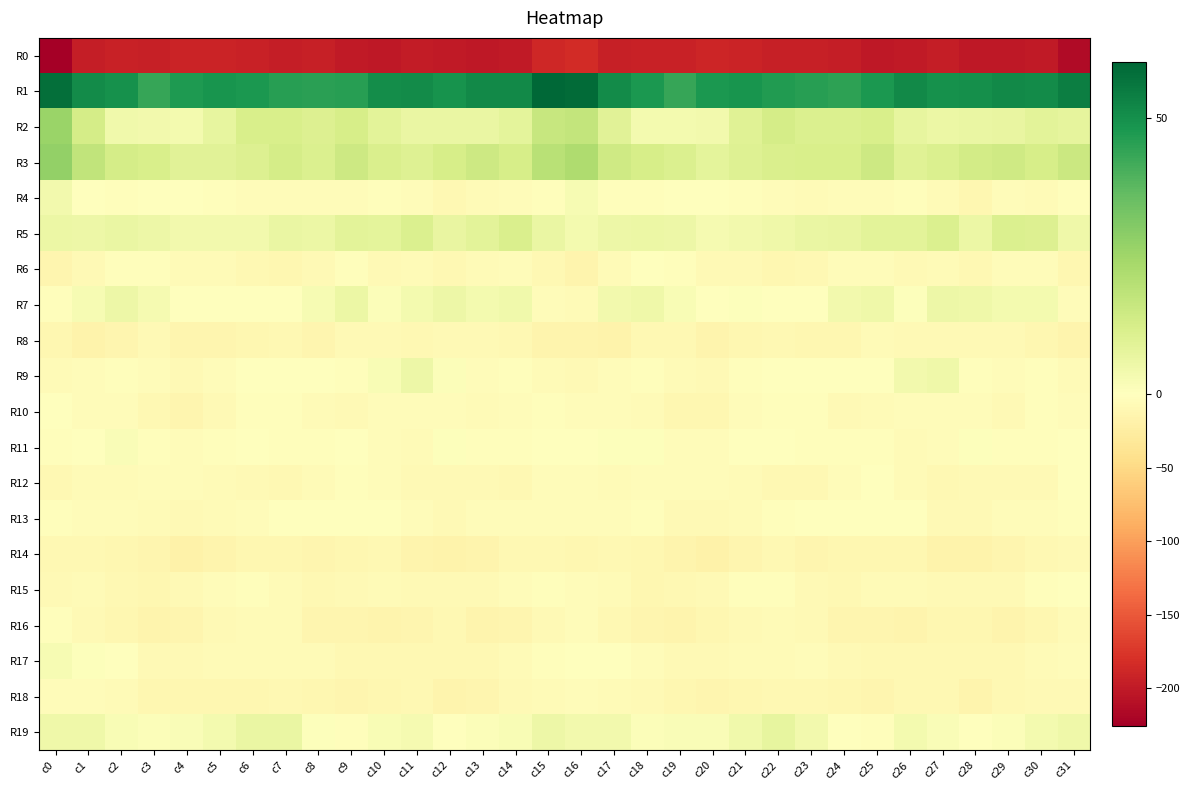

Reading left to right, what are all the values shown in this chart?

R0: c0=-225.6	c1=-197.3	c2=-193.2	c3=-194.0	c4=-190.4	c5=-191.4	c6=-193.5	c7=-195.9	c8=-194.8	c9=-200.6	c10=-201.9	c11=-197.4	c12=-199.6	c13=-201.7	c14=-199.7	c15=-187.6	c16=-184.5	c17=-194.9	c18=-192.6	c19=-193.2	c20=-190.3	c21=-192.1	c22=-194.8	c23=-195.2	c24=-196.6	c25=-202.5	c26=-200.2	c27=-197.3	c28=-201.1	c29=-201.1	c30=-199.7	c31=-214.1
R1: c0=58.3	c1=51.2	c2=49.7	c3=43.5	c4=47.2	c5=48.6	c6=47.6	c7=45.9	c8=45.5	c9=46.0	c10=50.6	c11=50.9	c12=49.2	c13=51.4	c14=51.3	c15=60.2	c16=58.8	c17=51.0	c18=47.8	c19=43.7	c20=47.9	c21=48.7	c22=46.7	c23=45.8	c24=44.8	c25=47.7	c26=51.3	c27=49.8	c28=50.0	c29=51.5	c30=51.1	c31=54.2
R2: c0=25.9	c1=13.1	c2=4.4	c3=3.8	c4=3.5	c5=7.2	c6=12.0	c7=12.2	c8=10.6	c9=12.6	c10=8.7	c11=6.3	c12=6.3	c13=6.3	c14=8.3	c15=16.1	c16=17.1	c17=9.0	c18=3.6	c19=3.4	c20=3.8	c21=9.7	c22=12.9	c23=11.0	c24=11.0	c25=12.0	c26=7.1	c27=6.0	c28=6.5	c29=6.9	c30=8.5	c31=7.5
R3: c0=27.7	c1=17.6	c2=12.7	c3=11.9	c4=9.1	c5=9.2	c6=10.6	c7=12.9	c8=11.0	c9=14.8	c10=11.5	c11=10.0	c12=12.5	c13=14.7	c14=12.5	c15=19.3	c16=22.0	c17=14.6	c18=12.3	c19=10.9	c20=8.4	c21=9.9	c22=11.7	c23=11.9	c24=11.9	c25=14.8	c26=9.8	c27=11.2	c28=13.6	c29=14.1	c30=12.3	c31=15.1
R4: c0=4.1	c1=0.4	c2=-3.0	c3=-0.2	c4=-0.6	c5=-1.9	c6=-3.6	c7=-5.0	c8=-4.8	c9=-4.7	c10=-3.2	c11=-4.4	c12=-10.5	c13=-6.5	c14=-4.9	c15=-2.2	c16=2.6	c17=-1.9	c18=-2.2	c19=0.4	c20=-1.5	c21=-2.3	c22=-4.3	c23=-5.4	c24=-4.5	c25=-4.5	c26=-3.2	c27=-6.2	c28=-10.9	c29=-4.5	c30=-5.7	c31=-3.3
R5: c0=5.6	c1=5.5	c2=6.3	c3=5.4	c4=4.1	c5=3.9	c6=4.2	c7=6.3	c8=6.1	c9=8.5	c10=8.2	c11=10.9	c12=7.0	c13=8.5	c14=11.7	c15=6.2	c16=3.5	c17=5.3	c18=6.0	c19=5.2	c20=3.2	c21=4.1	c22=5.0	c23=6.3	c24=6.8	c25=8.7	c26=8.6	c27=11.0	c28=5.7	c29=10.9	c30=10.3	c31=4.8
R6: c0=-13.1	c1=-8.1	c2=-1.8	c3=-2.4	c4=-5.9	c5=-6.7	c6=-9.8	c7=-11.3	c8=-7.4	c9=-2.6	c10=-7.4	c11=-5.5	c12=-8.9	c13=-7.0	c14=-4.0	c15=-10.1	c16=-14.6	c17=-5.5	c18=-1.6	c19=-3.5	c20=-7.1	c21=-7.3	c22=-10.9	c23=-10.6	c24=-4.6	c25=-4.3	c26=-7.4	c27=-5.9	c28=-9.1	c29=-5.1	c30=-5.1	c31=-11.0
R7: c0=-2.2	c1=2.7	c2=5.4	c3=3.3	c4=-1.0	c5=0.0	c6=-0.8	c7=-0.6	c8=2.4	c9=5.7	c10=1.4	c11=3.6	c12=5.3	c13=3.6	c14=4.3	c15=-3.6	c16=-5.6	c17=4.1	c18=4.7	c19=1.9	c20=-1.6	c21=0.5	c22=-1.4	c23=0.3	c24=4.2	c25=4.8	c26=0.9	c27=5.3	c28=5.1	c29=3.6	c30=3.6	c31=-3.8
R8: c0=-11.8	c1=-16.2	c2=-13.0	c3=-8.8	c4=-14.1	c5=-13.6	c6=-10.7	c7=-9.4	c8=-12.4	c9=-7.7	c10=-7.1	c11=-8.9	c12=-7.4	c13=-7.1	c14=-9.9	c15=-14.4	c16=-15.0	c17=-16.8	c18=-10.2	c19=-10.3	c20=-15.4	c21=-12.2	c22=-9.6	c23=-10.9	c24=-11.3	c25=-6.0	c26=-8.6	c27=-8.0	c28=-7.3	c29=-7.9	c30=-11.3	c31=-14.2
R9: c0=-5.4	c1=-4.7	c2=-3.5	c3=-4.5	c4=-7.7	c5=-4.5	c6=-0.6	c7=-0.2	c8=-0.7	c9=-2.6	c10=2.4	c11=5.2	c12=1.1	c13=-4.5	c14=-2.1	c15=-7.0	c16=-7.8	c17=-4.5	c18=-3.5	c19=-5.7	c20=-8.0	c21=-2.5	c22=-0.2	c23=-0.2	c24=-1.6	c25=-1.5	c26=4.1	c27=4.7	c28=-2.4	c29=-4.0	c30=-2.1	c31=-7.0
R10: c0=-1.3	c1=-3.7	c2=-5.1	c3=-10.1	c4=-12.5	c5=-7.7	c6=-2.6	c7=-2.5	c8=-5.9	c9=-7.5	c10=-4.6	c11=-3.8	c12=-3.6	c13=-6.9	c14=-4.9	c15=-3.3	c16=-3.6	c17=-4.5	c18=-6.4	c19=-11.5	c20=-12.0	c21=-5.2	c22=-2.0	c23=-3.5	c24=-7.3	c25=-6.4	c26=-4.1	c27=-3.6	c28=-5.2	c29=-7.2	c30=-3.3	c31=-4.7
R11: c0=-2.3	c1=-0.6	c2=1.6	c3=-2.9	c4=-3.8	c5=-2.9	c6=-0.2	c7=-2.1	c8=-2.2	c9=-1.5	c10=-4.9	c11=-6.0	c12=0.6	c13=-1.9	c14=-3.0	c15=-1.1	c16=-0.9	c17=0.6	c18=0.6	c19=-4.0	c20=-4.1	c21=-1.3	c22=-0.6	c23=-2.7	c24=-1.8	c25=-1.9	c26=-6.2	c27=-3.8	c28=0.5	c29=-3.1	c30=-1.8	c31=-0.2
R12: c0=-9.9	c1=-6.8	c2=-5.7	c3=-4.4	c4=-3.8	c5=-6.6	c6=-7.8	c7=-9.3	c8=-6.5	c9=-1.9	c10=-3.9	c11=-8.6	c12=-8.7	c13=-8.3	c14=-9.0	c15=-4.0	c16=-3.8	c17=-6.2	c18=-4.8	c19=-4.3	c20=-4.9	c21=-7.0	c22=-8.8	c23=-9.0	c24=-4.3	c25=-1.5	c26=-5.5	c27=-9.8	c28=-8.4	c29=-8.6	c30=-7.7	c31=-0.6
R13: c0=-3.0	c1=-5.1	c2=-3.7	c3=-5.4	c4=-8.2	c5=-6.1	c6=-4.1	c7=-1.6	c8=-0.7	c9=-0.6	c10=-1.4	c11=-5.2	c12=-8.3	c13=-4.3	c14=-4.0	c15=-4.7	c16=-5.1	c17=-5.1	c18=-3.2	c19=-7.5	c20=-7.6	c21=-5.7	c22=-3.0	c23=-1.6	c24=0.2	c25=-1.3	c26=-1.7	c27=-7.9	c28=-7.1	c29=-3.6	c30=-4.6	c31=-3.4
R14: c0=-10.4	c1=-10.0	c2=-11.2	c3=-13.0	c4=-18.2	c5=-15.2	c6=-10.7	c7=-11.8	c8=-12.9	c9=-11.9	c10=-10.4	c11=-14.5	c12=-17.0	c13=-14.8	c14=-10.4	c15=-9.4	c16=-10.9	c17=-10.2	c18=-11.4	c19=-15.5	c20=-18.1	c21=-13.2	c22=-10.3	c23=-13.0	c24=-11.8	c25=-11.5	c26=-10.9	c27=-16.7	c28=-16.5	c29=-13.4	c30=-9.5	c31=-8.1
R15: c0=-8.2	c1=-6.5	c2=-9.5	c3=-10.8	c4=-8.6	c5=-4.2	c6=-1.9	c7=-5.9	c8=-9.2	c9=-7.8	c10=-6.2	c11=-7.5	c12=-7.8	c13=-8.6	c14=-5.0	c15=-3.1	c16=-5.2	c17=-6.8	c18=-10.9	c19=-10.4	c20=-7.5	c21=-2.2	c22=-3.2	c23=-7.2	c24=-9.0	c25=-6.8	c26=-6.8	c27=-7.7	c28=-8.5	c29=-7.6	c30=-3.5	c31=-0.4
R16: c0=-3.1	c1=-8.0	c2=-12.3	c3=-14.4	c4=-12.6	c5=-8.2	c6=-6.7	c7=-6.6	c8=-12.5	c9=-12.7	c10=-14.7	c11=-12.4	c12=-10.3	c13=-15.4	c14=-13.6	c15=-7.1	c16=-4.5	c17=-9.6	c18=-13.6	c19=-14.4	c20=-11.0	c21=-7.3	c22=-6.2	c23=-8.2	c24=-13.6	c25=-12.9	c26=-14.7	c27=-10.7	c28=-11.9	c29=-15.7	c30=-11.8	c31=-6.2
R17: c0=2.6	c1=0.8	c2=-1.4	c3=-7.5	c4=-8.4	c5=-6.8	c6=-6.7	c7=-5.6	c8=-5.6	c9=-9.2	c10=-10.3	c11=-9.4	c12=-9.9	c13=-10.6	c14=-6.5	c15=-2.8	c16=-0.8	c17=0.4	c18=-3.8	c19=-8.6	c20=-8.1	c21=-6.4	c22=-6.8	c23=-4.6	c24=-7.1	c25=-10.1	c26=-10.2	c27=-9.1	c28=-10.4	c29=-9.6	c30=-5.3	c31=-3.6
R18: c0=-3.6	c1=-4.6	c2=-7.0	c3=-10.9	c4=-12.3	c5=-11.9	c6=-10.6	c7=-10.3	c8=-11.1	c9=-13.9	c10=-11.8	c11=-9.0	c12=-14.8	c13=-12.8	c14=-8.2	c15=-5.7	c16=-4.2	c17=-5.5	c18=-7.9	c19=-12.1	c20=-12.5	c21=-11.6	c22=-10.4	c23=-10.5	c24=-11.9	c25=-14.1	c26=-10.2	c27=-10.3	c28=-15.5	c29=-10.6	c30=-8.1	c31=-7.2
R19: c0=5.1	c1=5.0	c2=2.1	c3=1.2	c4=1.7	c5=3.4	c6=6.5	c7=6.5	c8=0.6	c9=-3.2	c10=1.9	c11=3.1	c12=-0.8	c13=1.0	c14=2.2	c15=5.5	c16=4.2	c17=4.2	c18=1.4	c19=1.5	c20=1.8	c21=4.6	c22=7.5	c23=4.1	c24=-1.4	c25=-1.9	c26=3.3	c27=1.9	c28=-0.3	c29=1.3	c30=3.3	c31=4.9